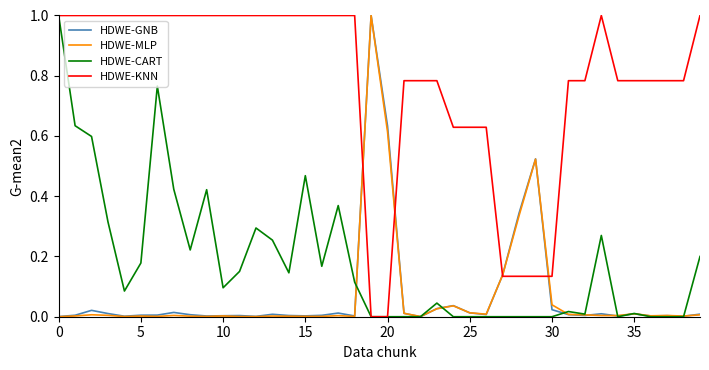

What is the maximum value for HDWE-KNN?

1.0